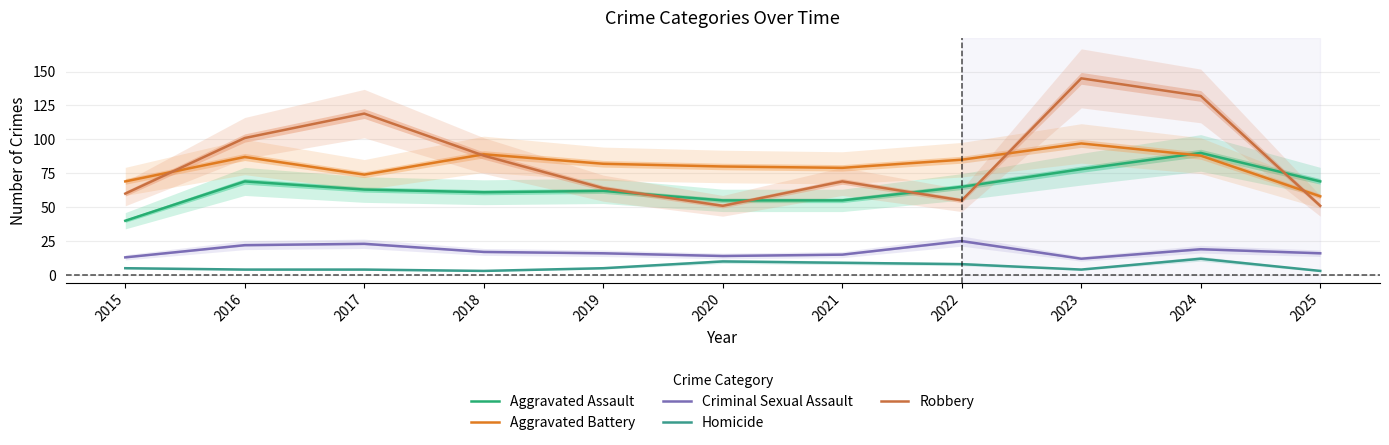

Where does the Homicide series first go above 5?

2020